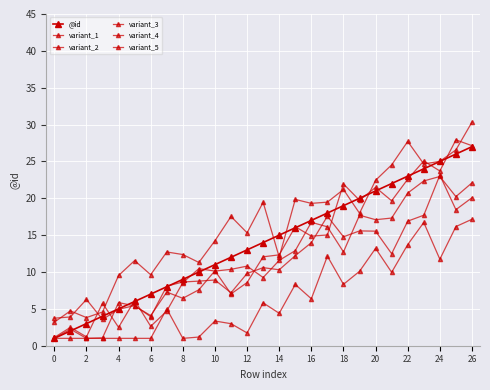

How many data points does each series have?

27